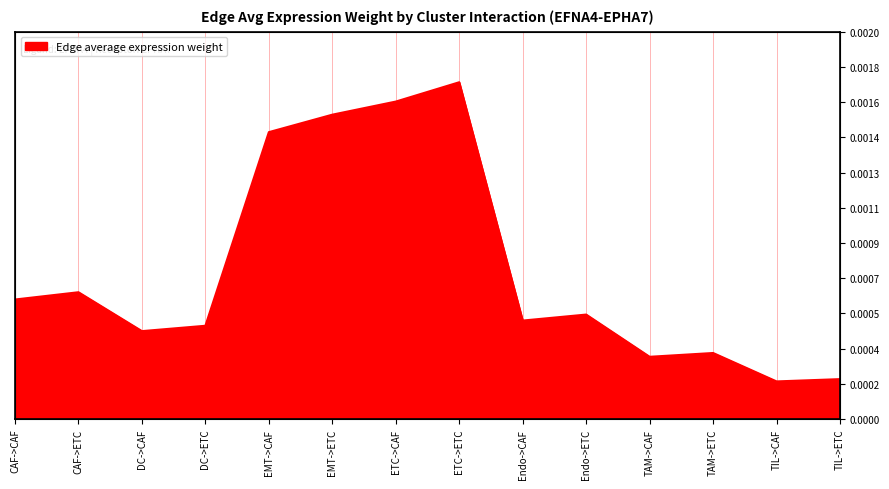

True or false: the data shows 0.0 at EMT->CAF.

False